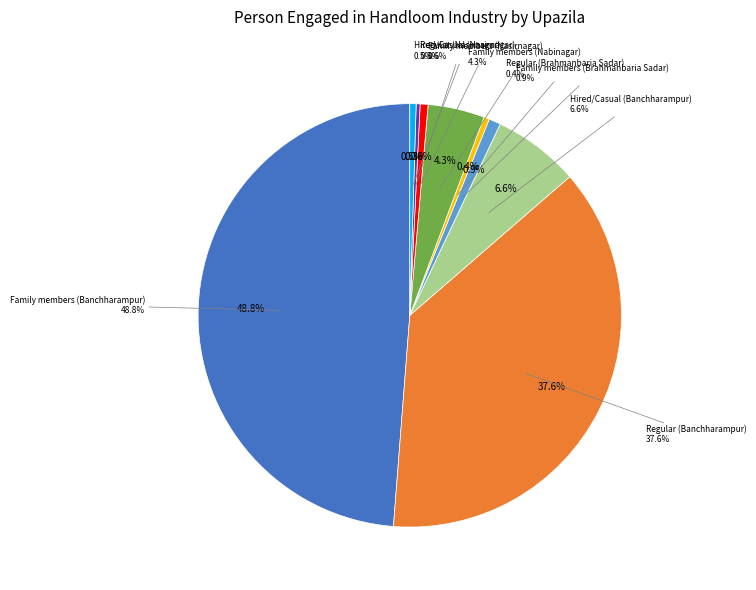

Rank the categories by value from lowest to highest.

Regular (Nasirnagar), Regular (Brahmanbaria Sadar), Hired/Casual (Nasirnagar), Family members (Nasirnagar), Family members (Brahmanbaria Sadar), Family members (Nabinagar), Hired/Casual (Banchharampur), Regular (Banchharampur), Family members (Banchharampur)